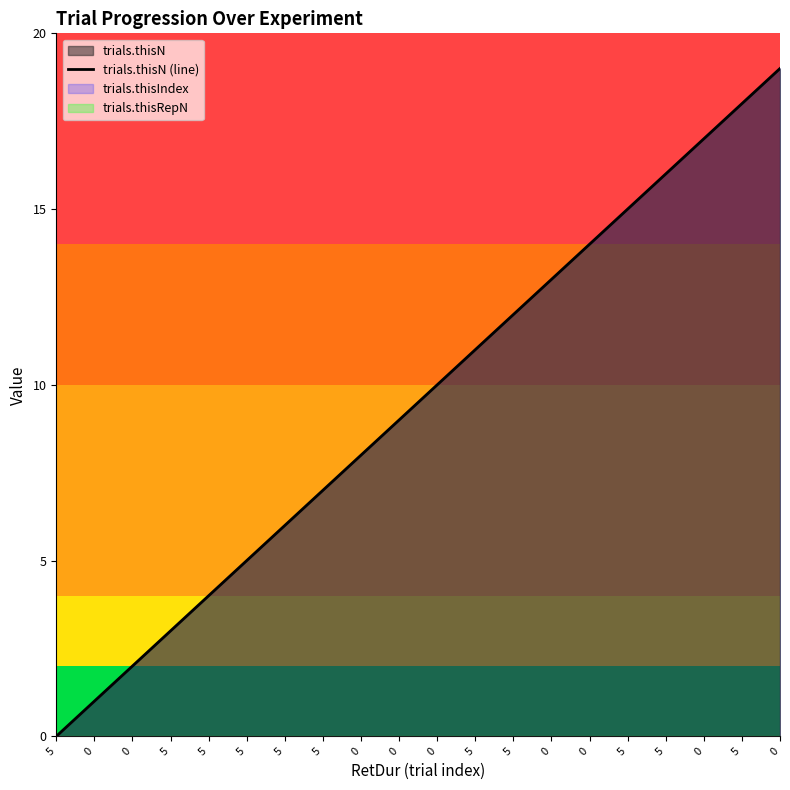

The value at 0 is 6. True or false?

False